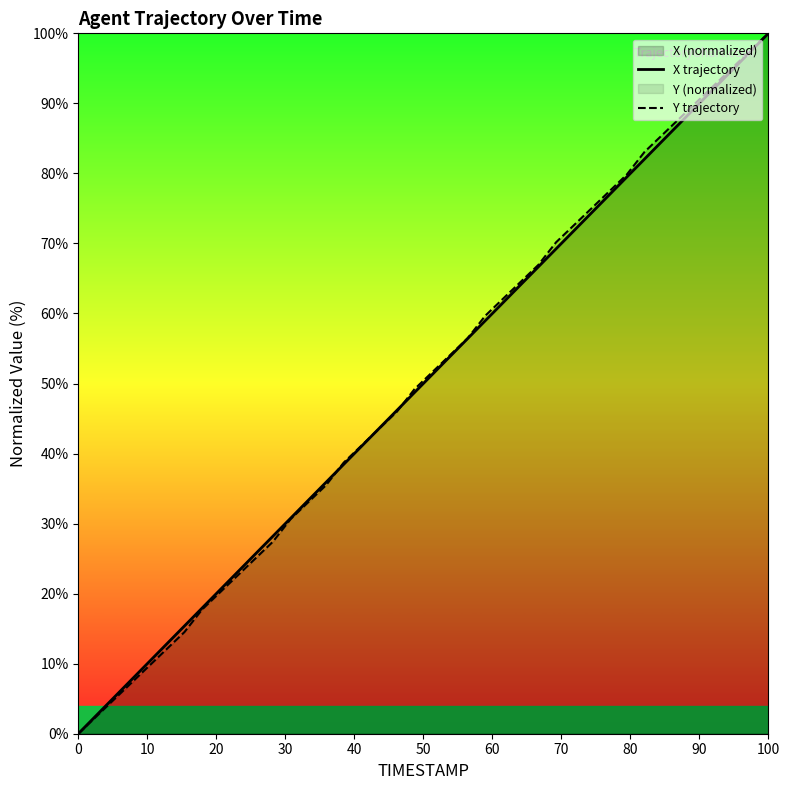

True or false: Y trajectory has more than 0 interior local peaks.

False